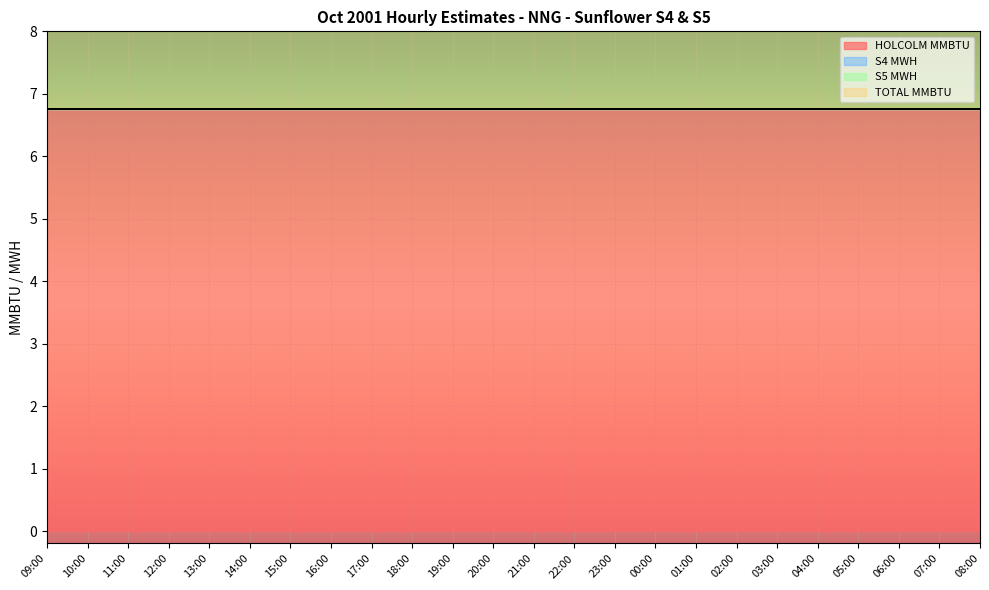

At which category does the chart reach its peak across all series?

09:00